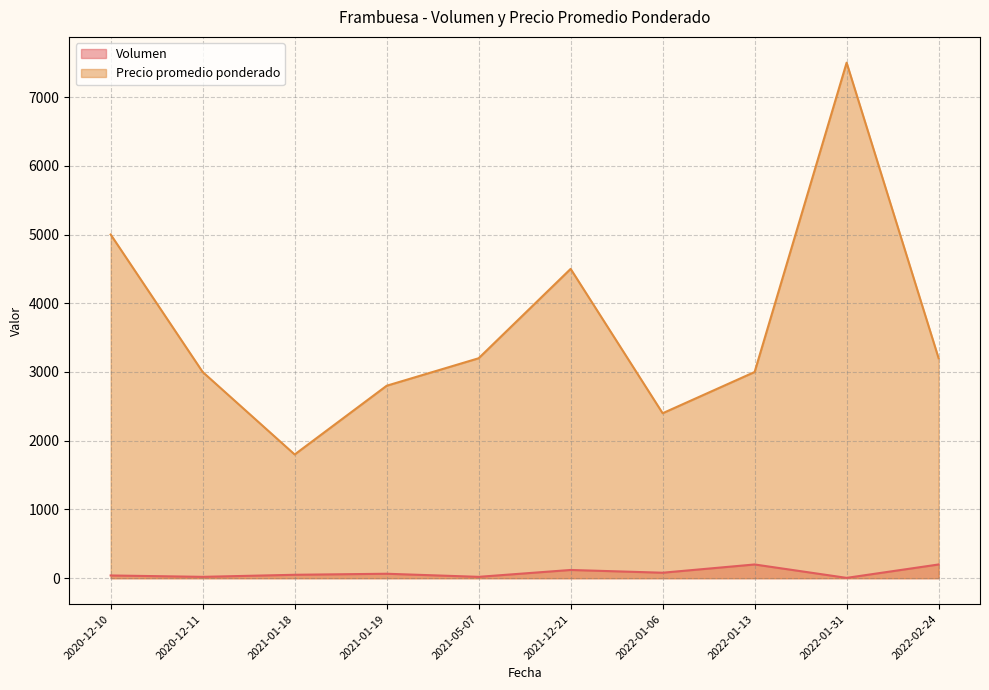

What is the difference between the maximum and minimum values in the Precio promedio ponderado series?

5700